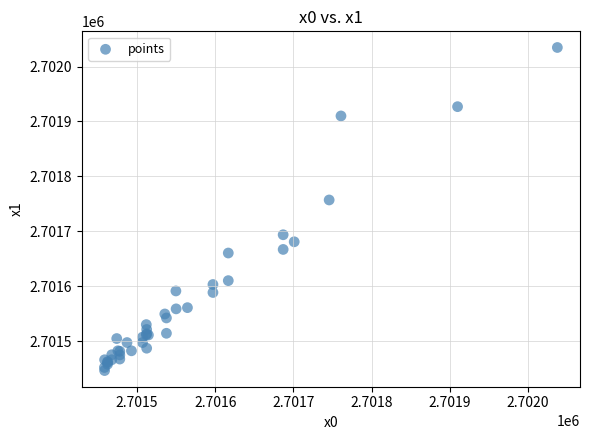

What Y value in the scatter plot is closest to 2701740?

2701757.1